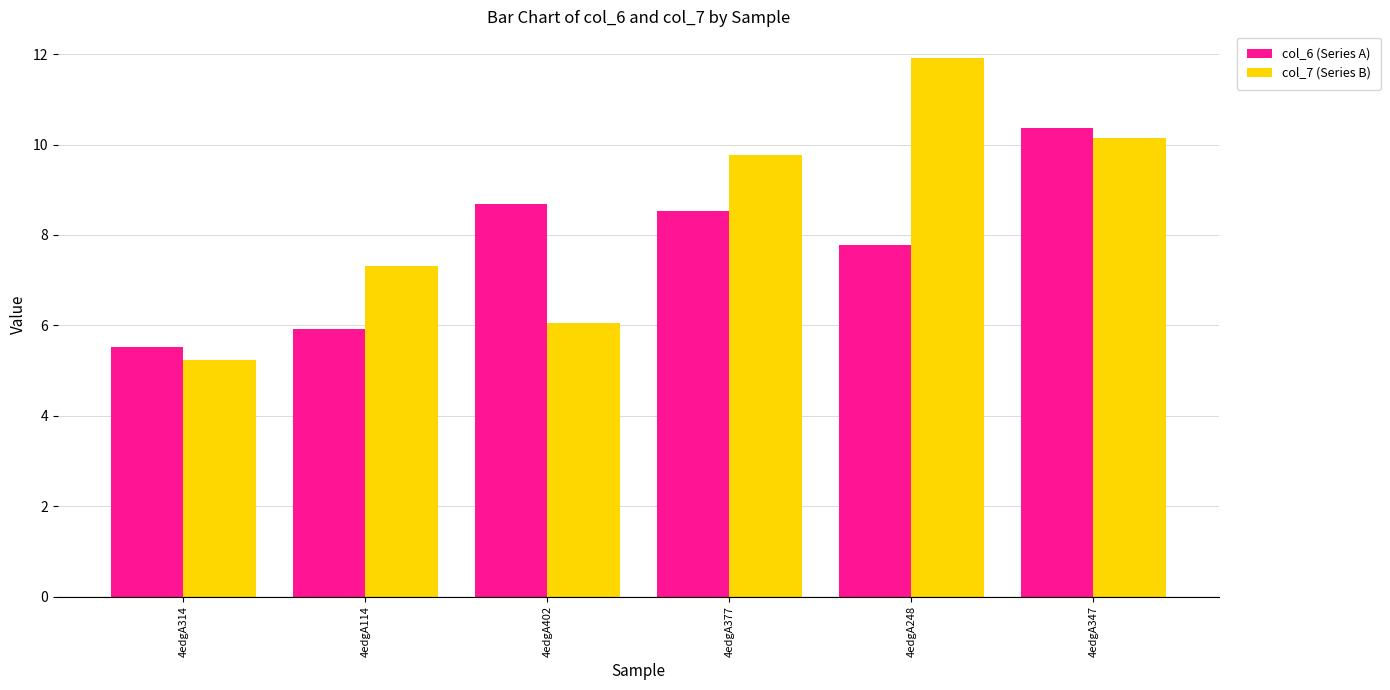

Reading right to left, what are all the values shown in this chart?

col_6 (Series A): 10.4	7.8	8.5	8.7	5.9	5.5
col_7 (Series B): 10.1	11.9	9.8	6.0	7.3	5.2